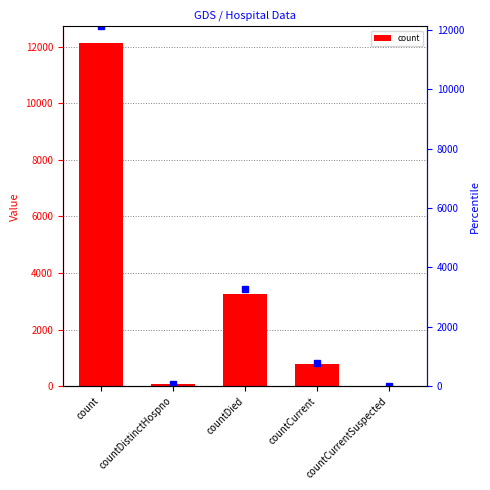

What is the total value across all series at countCurrent?

1532